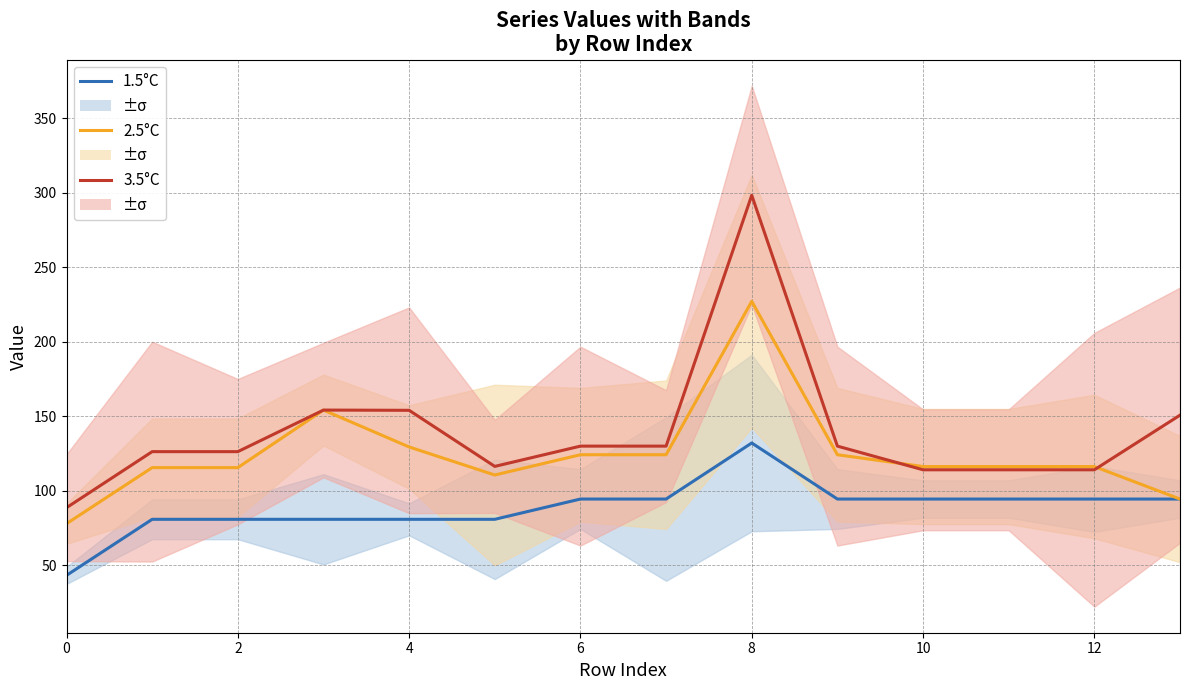

The value of 3.5°C at 10 is 199.0. True or false?

False